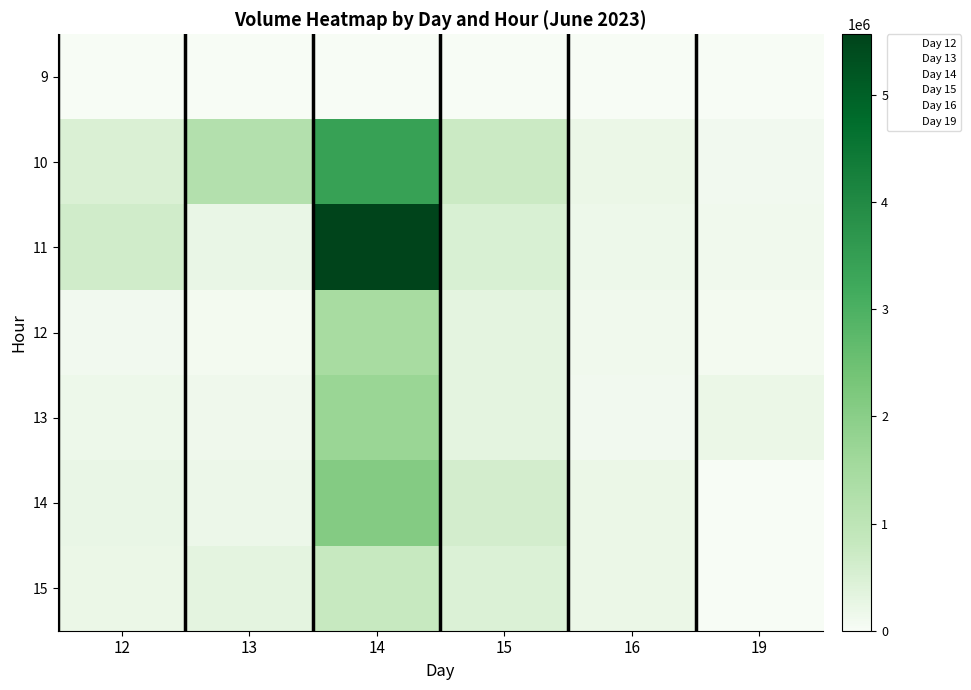

How many data points in 19 are less than 68804?

3